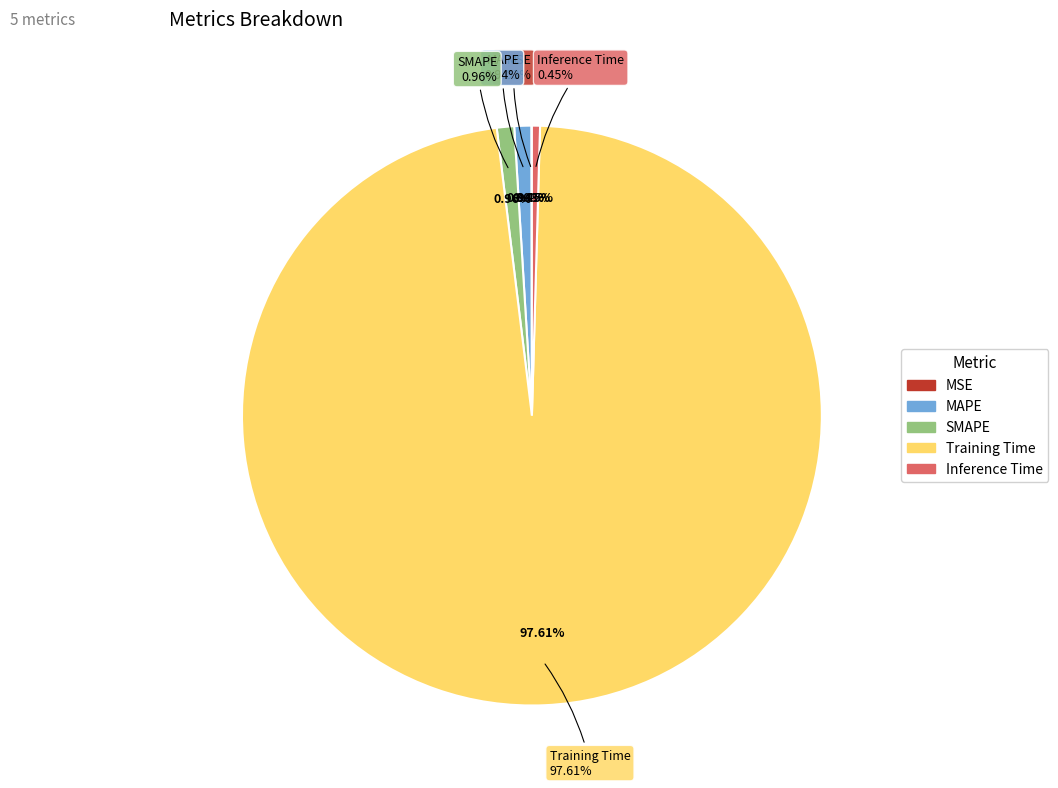

How much of the chart is everything except MAPE?

99.1%